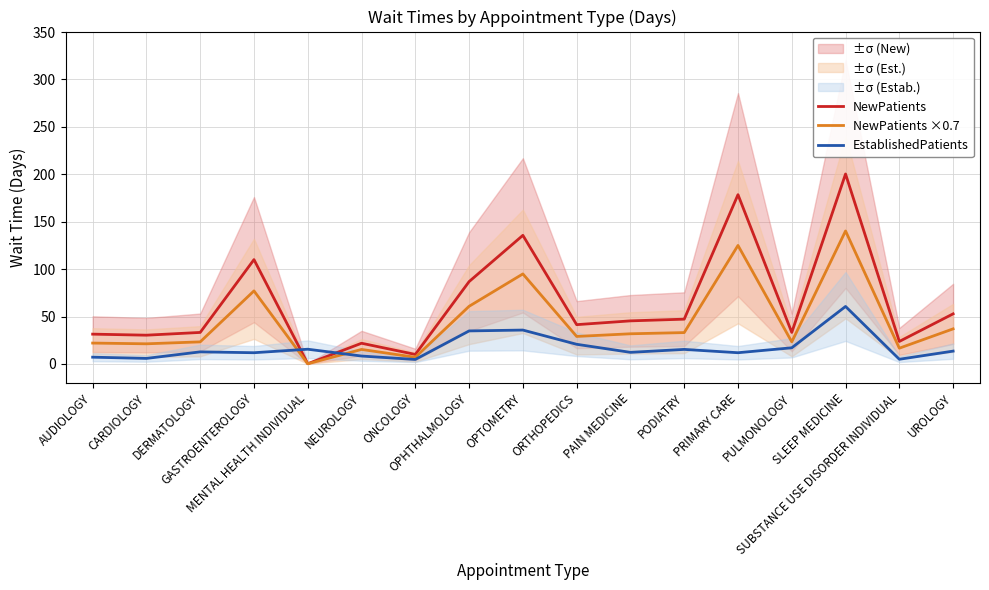

True or false: NewPatients ×0.7 and NewPatients cross at least once.

False